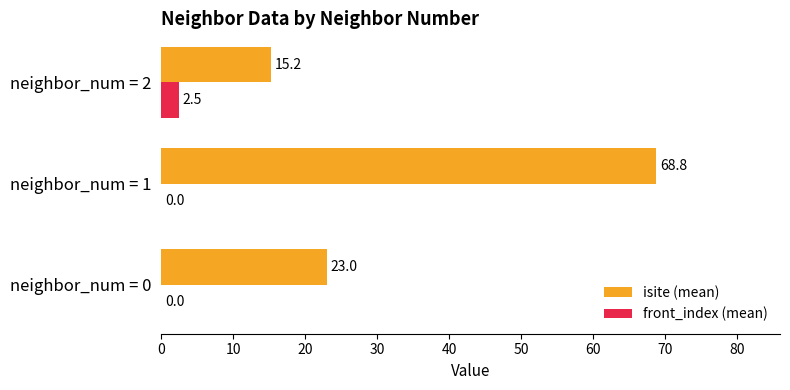

What is the greatest value displayed?

68.8